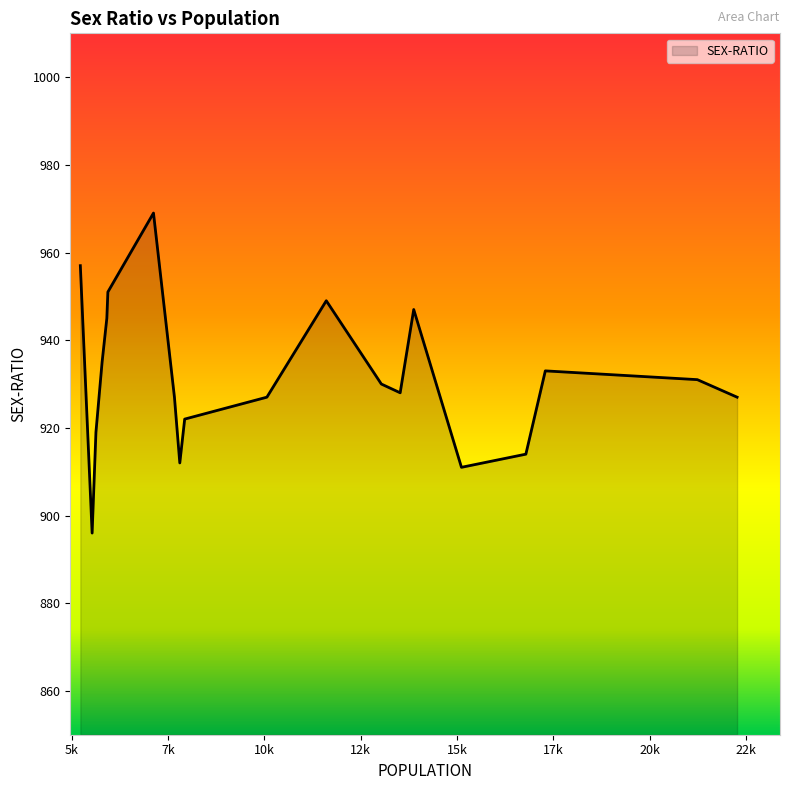

What is the difference between the maximum and minimum values?

73